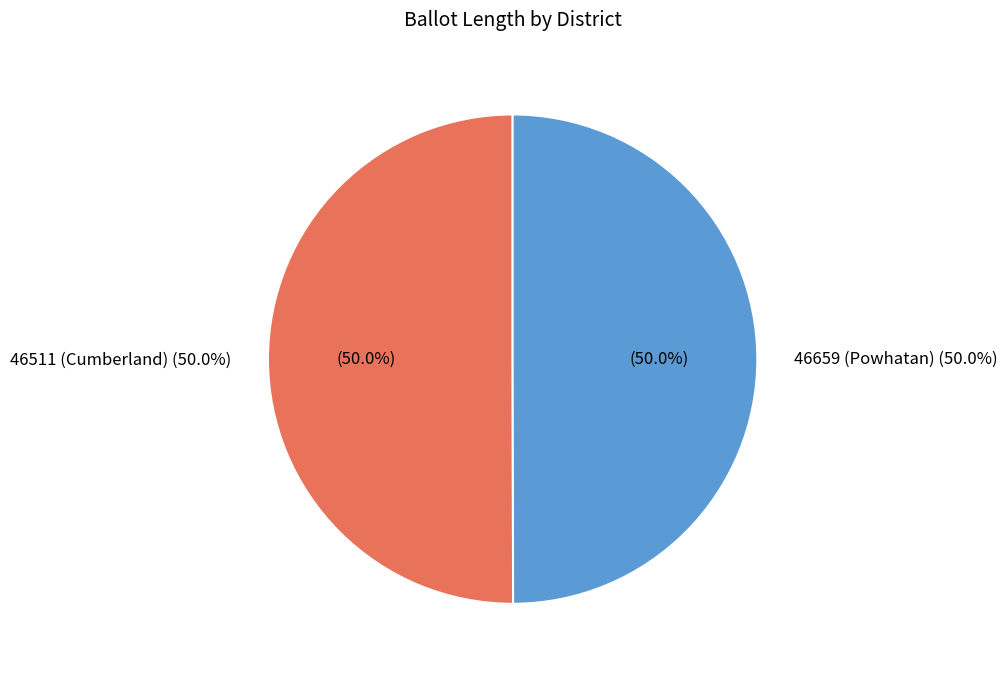

Rank the categories by value from highest to lowest.

46511 (Cumberland), 46659 (Powhatan)